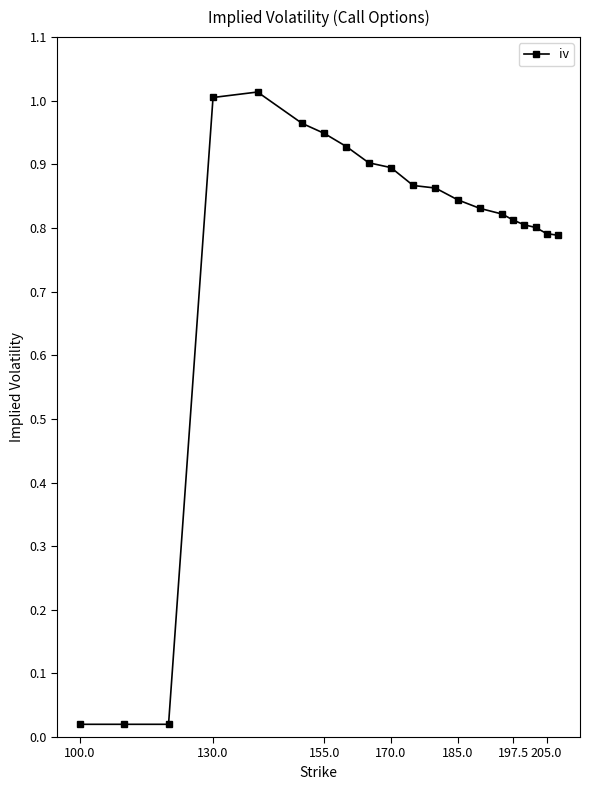

Count the number of categories in the chart.

20